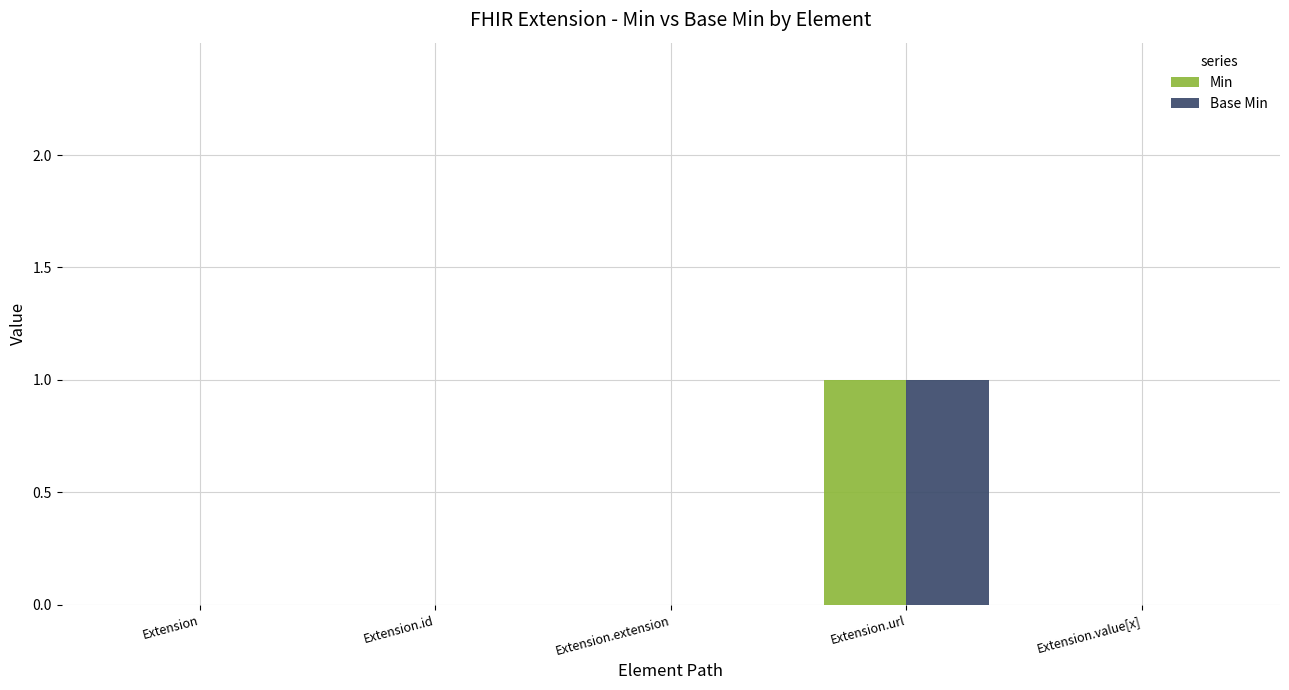

How many Base Min values are between 0 and 1?

5